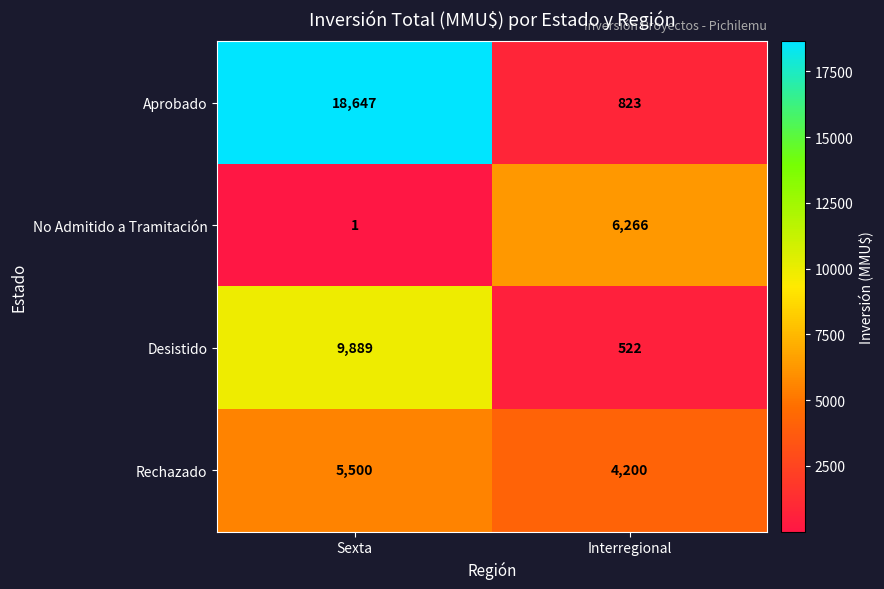

At which label is No Admitido a Tramitación closest to 3133?

Sexta